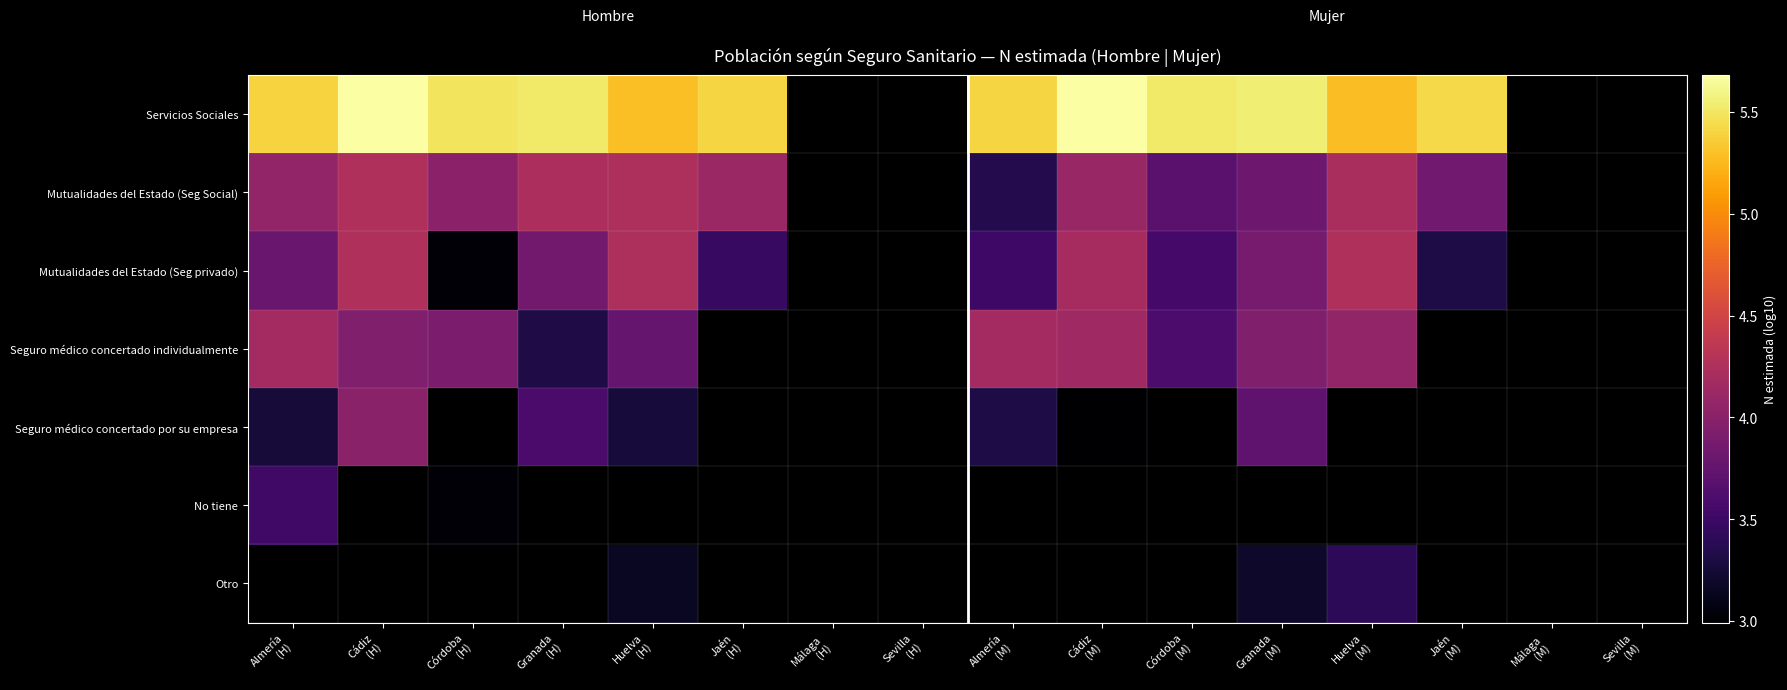

What is the lowest value of the Servicios Sociales series?

5.3